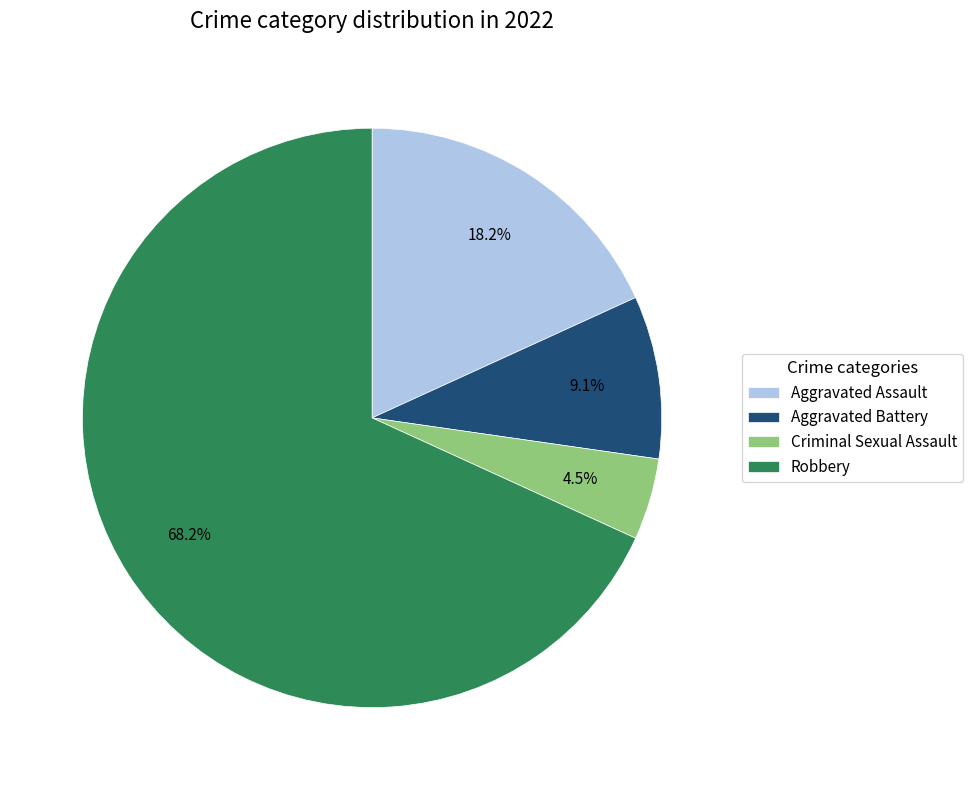

Combined, do Robbery and Aggravated Assault account for over 50%?

Yes